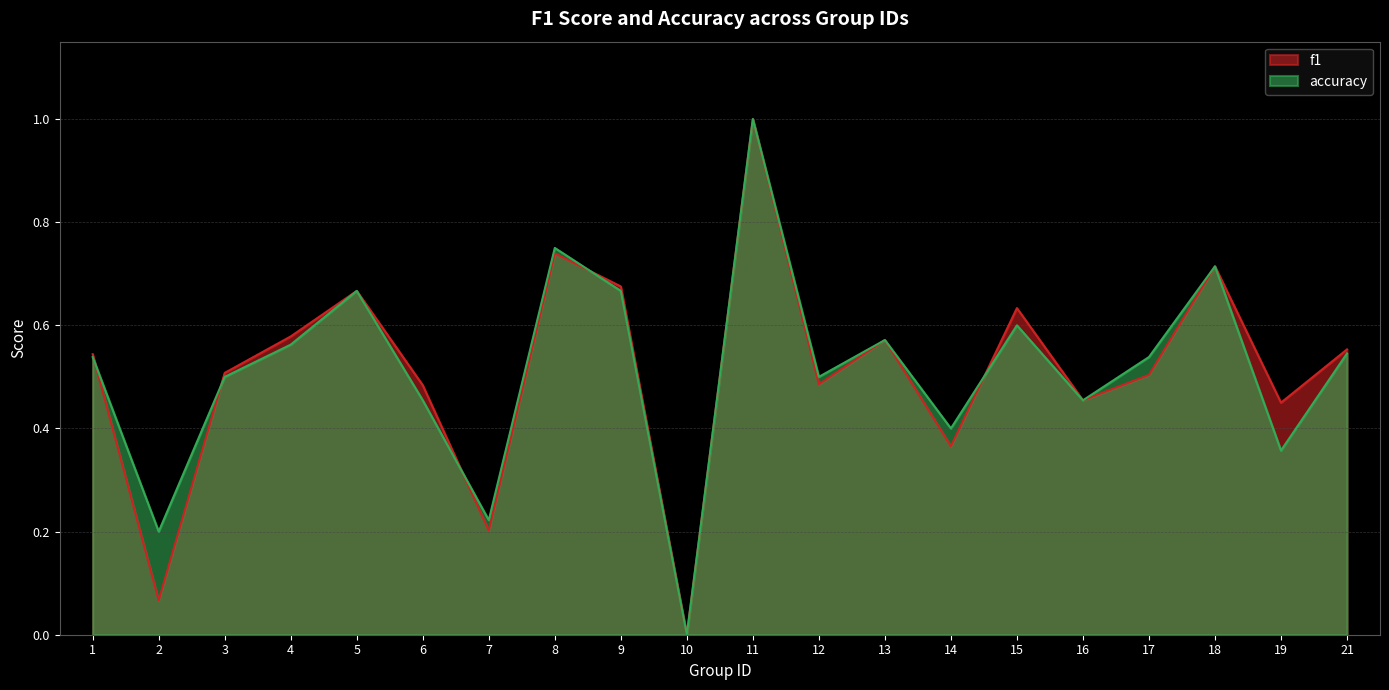

Where do accuracy and f1 first cross each other?

1 and 2